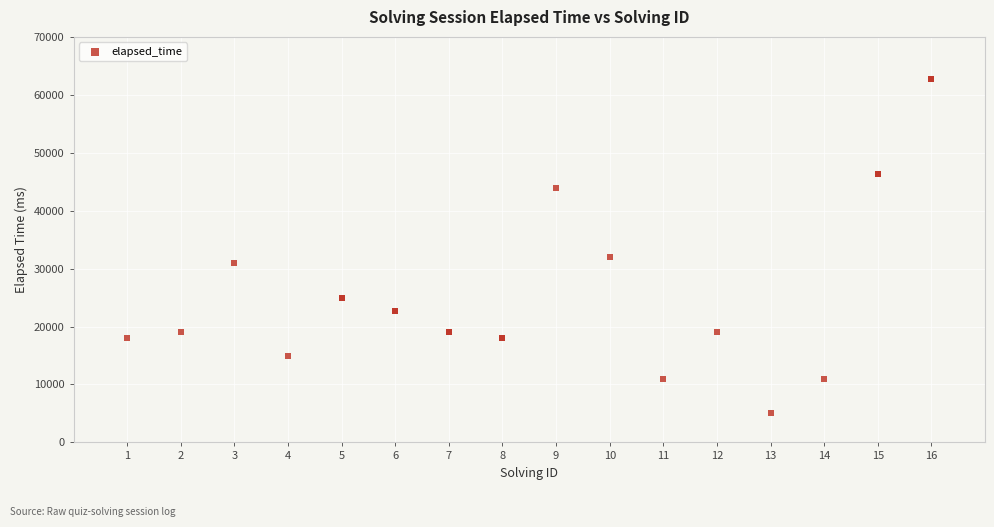

What Y value in the scatter plot is closest to 33875?

32000